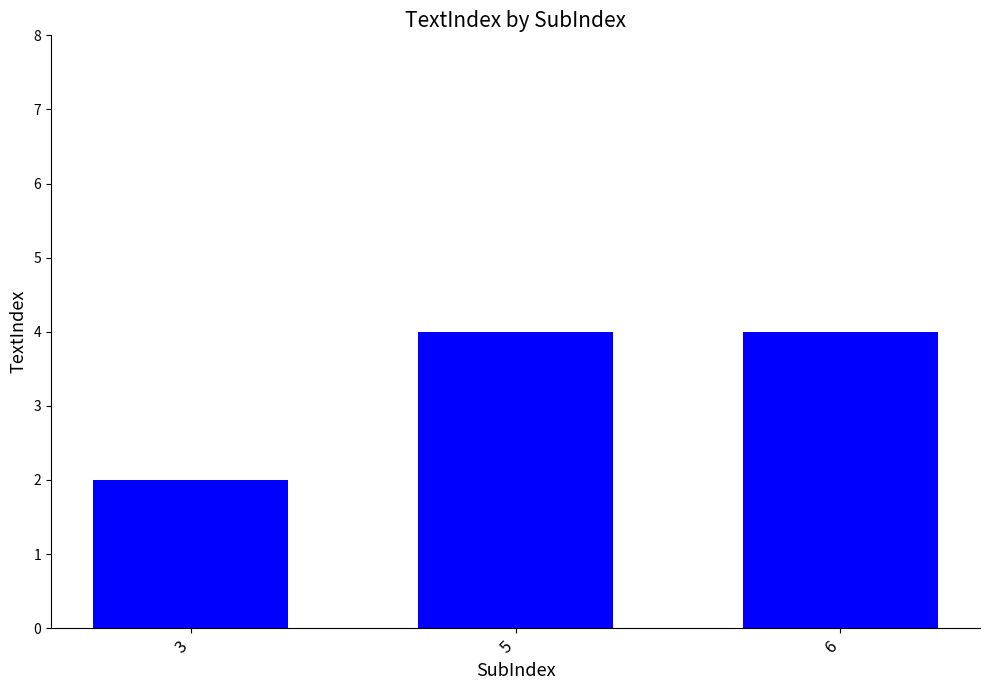

Approximately how many times larger is the value at 3 compared to 6?

0.5